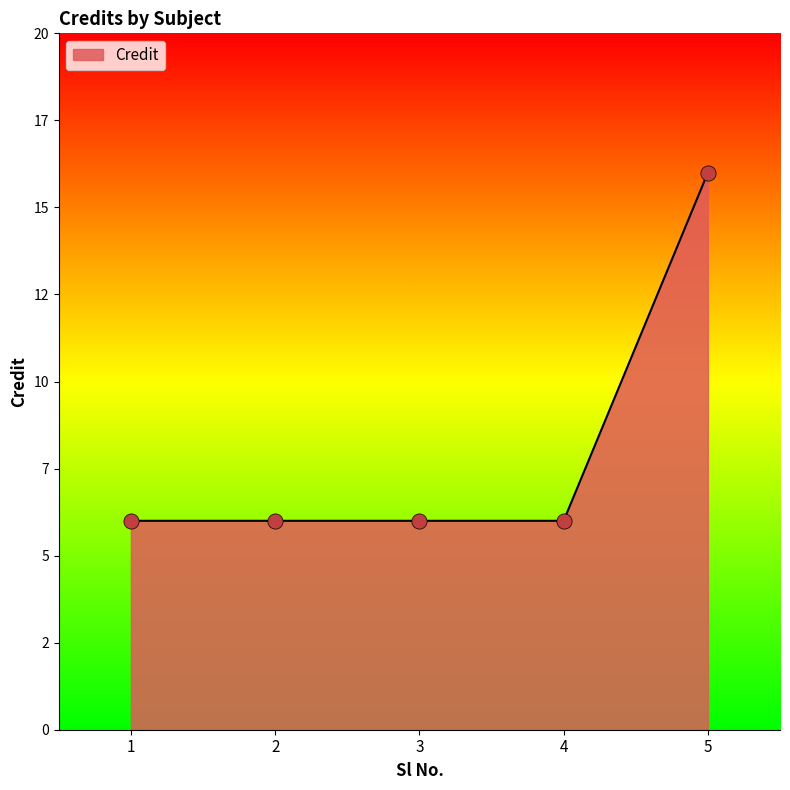

Approximately how many times larger is the value at 3 compared to 1?

1.0